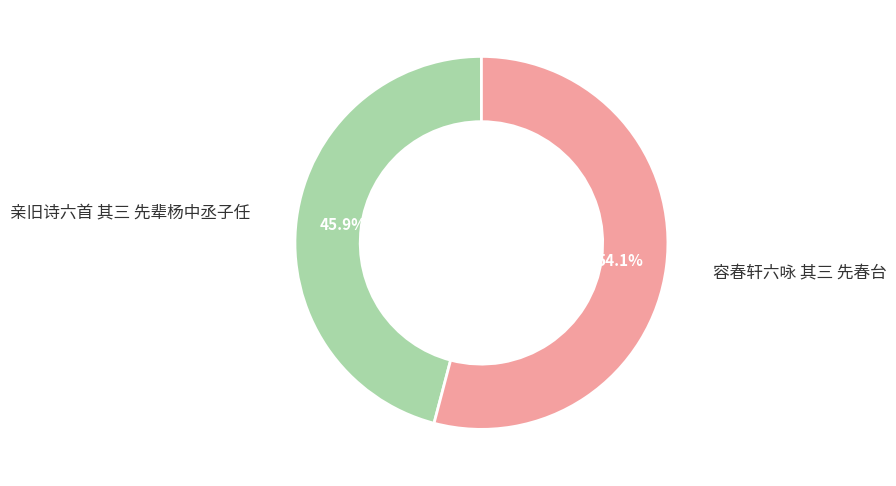

What is the total percentage of 容春轩六咏 其三 先春台 and 亲旧诗六首 其三 先辈杨中丞子任?

100.0%